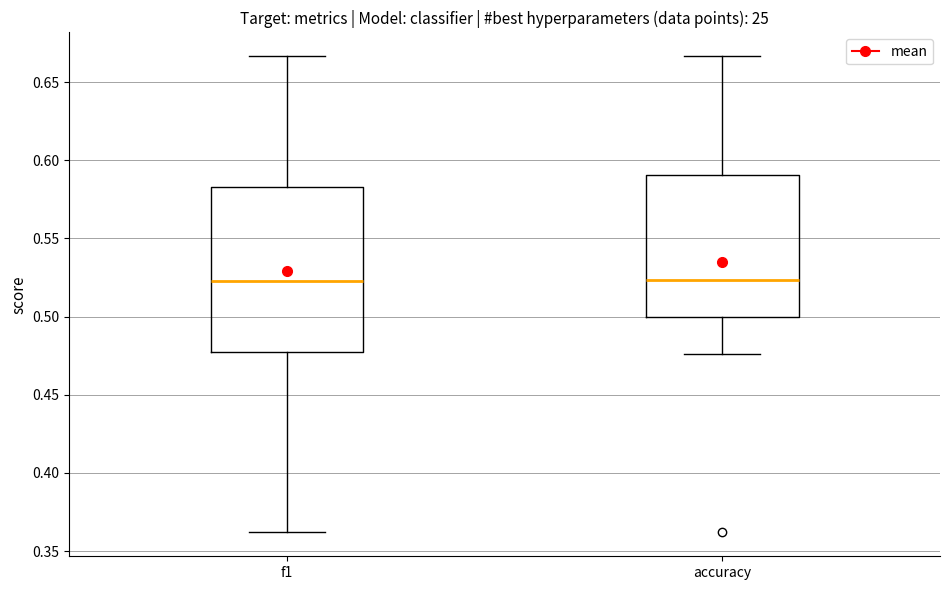

Comparing the boxes themselves (not the whiskers), which one is the tallest?

f1